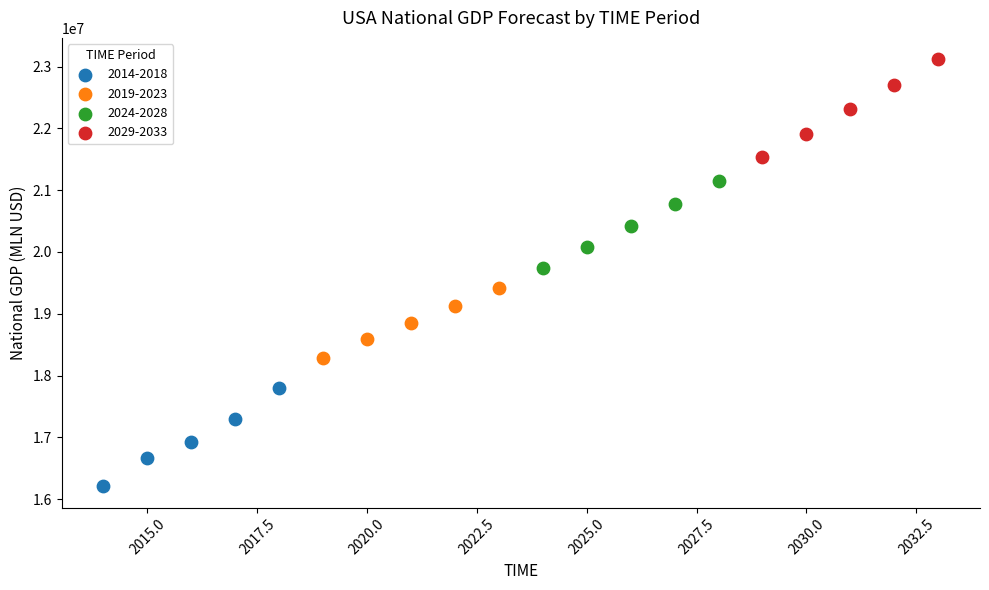

Which series contains the highest Y value?

2029-2033